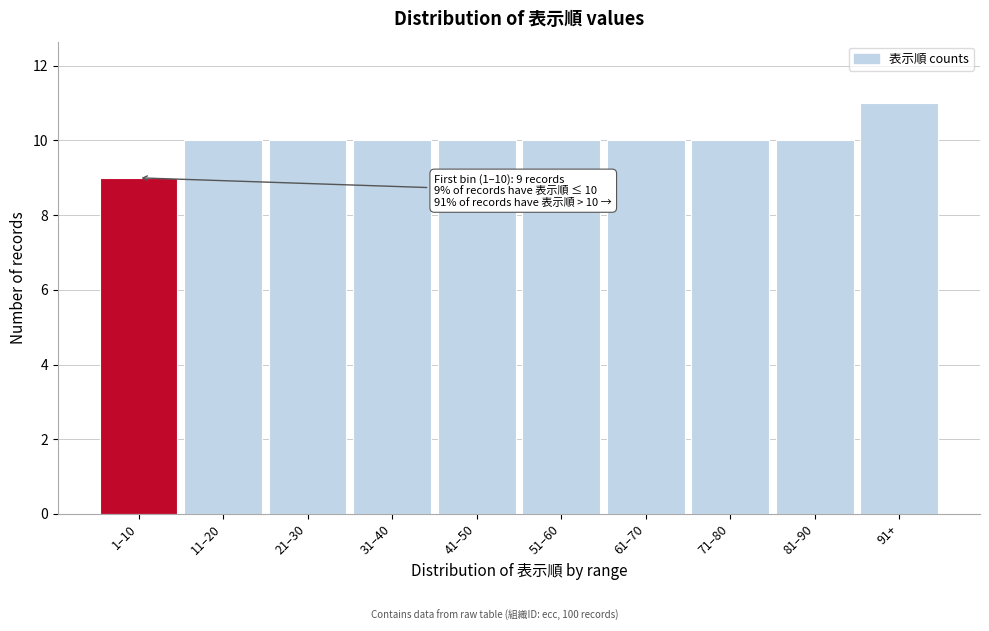

Reading right to left, what are all the values shown in this chart?

11	10	10	10	10	10	10	10	10	9